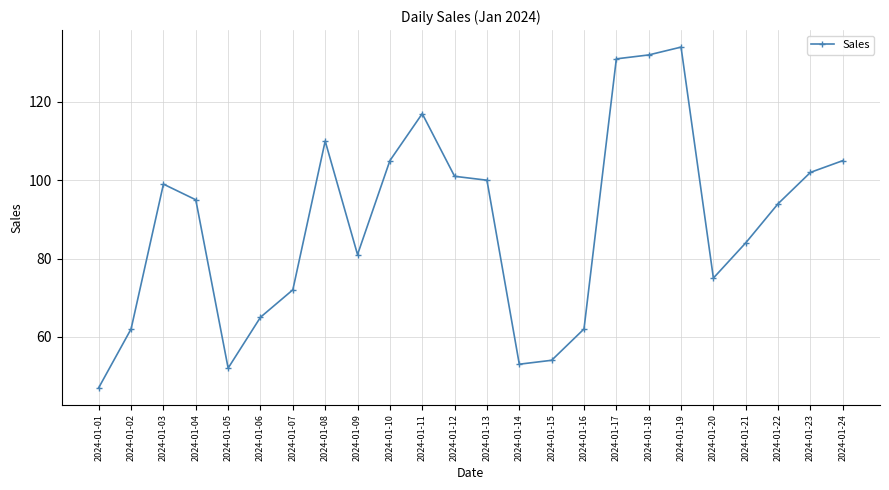

How many lines are shown in the chart?

1